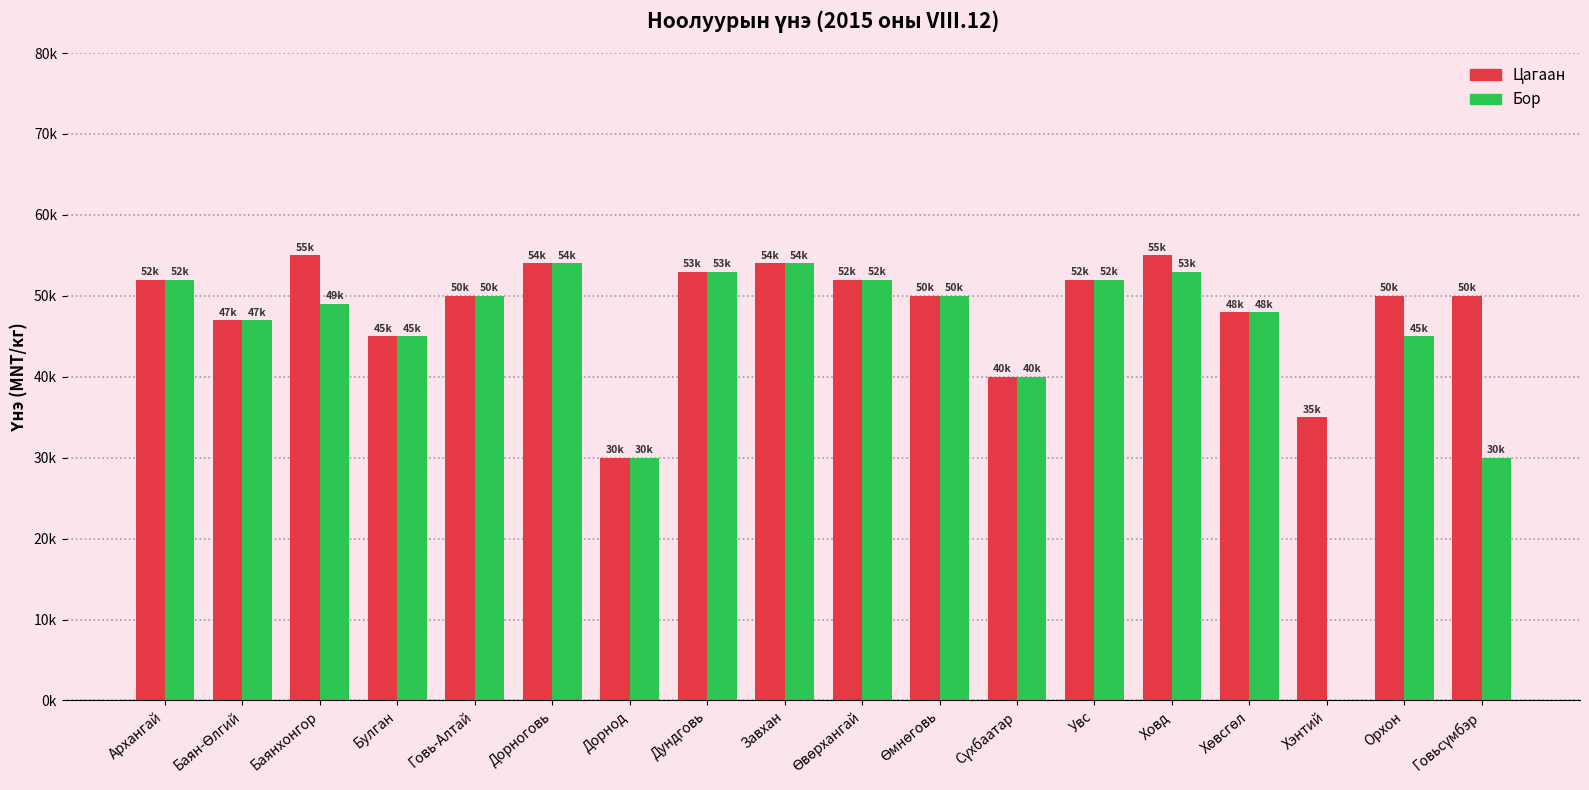

Rank the series at Архангай from highest to lowest value.

Цагаан, Бор